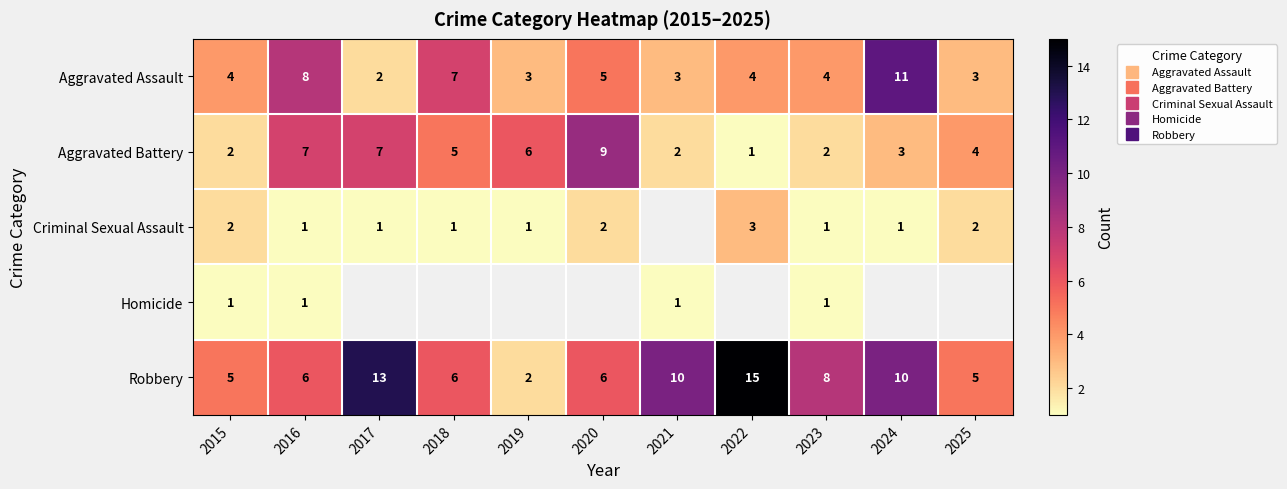

Which series has the largest range (max minus min)?

Robbery